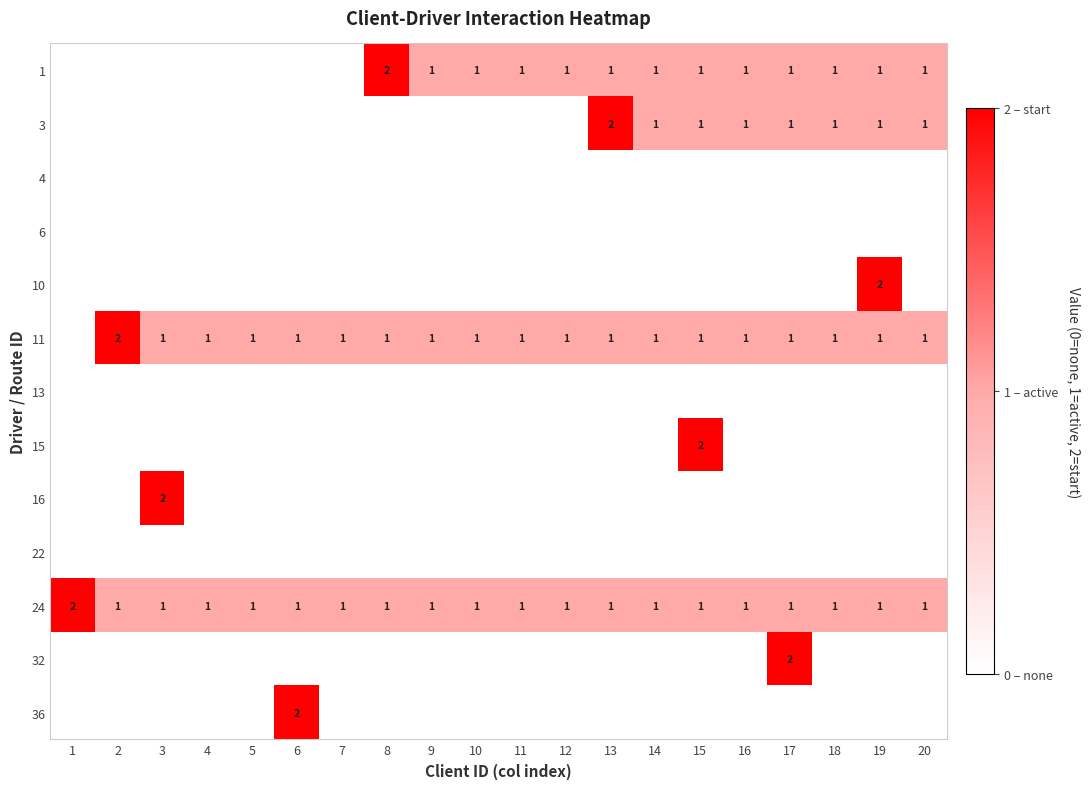

List the series in order of their peak value, lowest first.

4, 6, 13, 22, 1, 3, 10, 11, 15, 16, 24, 32, 36